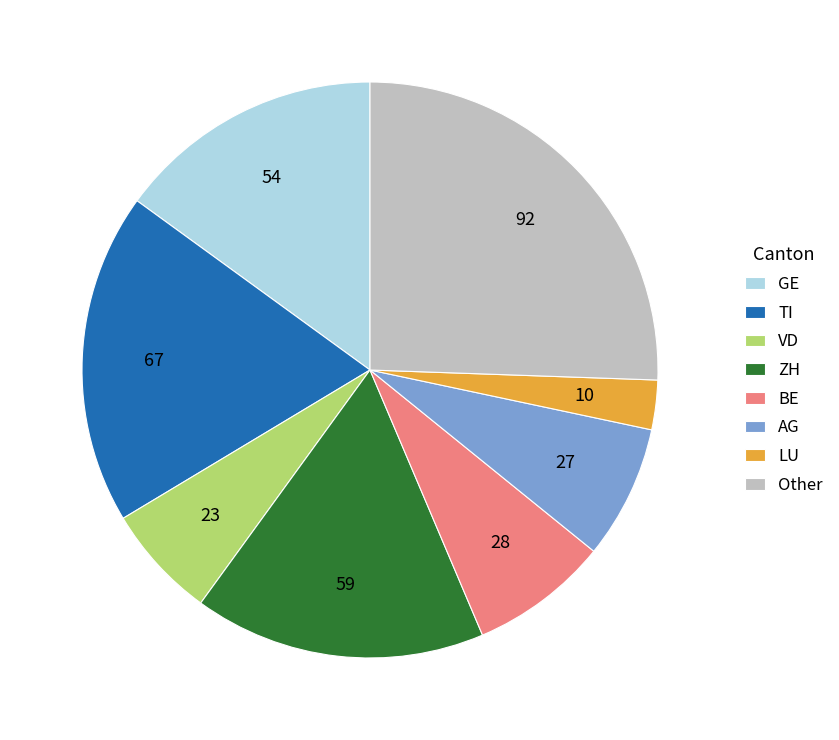

Is the sum of AG and TI greater than half?

No